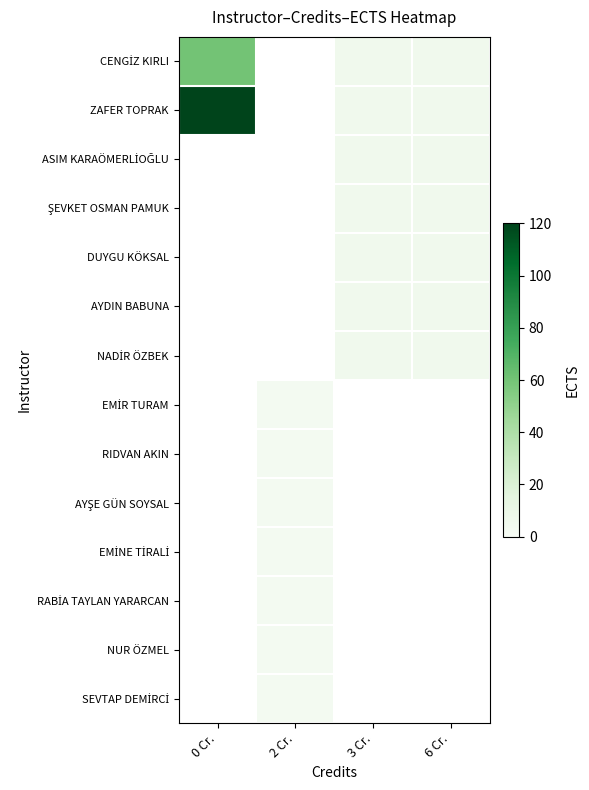

At how many categories does at least one series exceed 10?

1